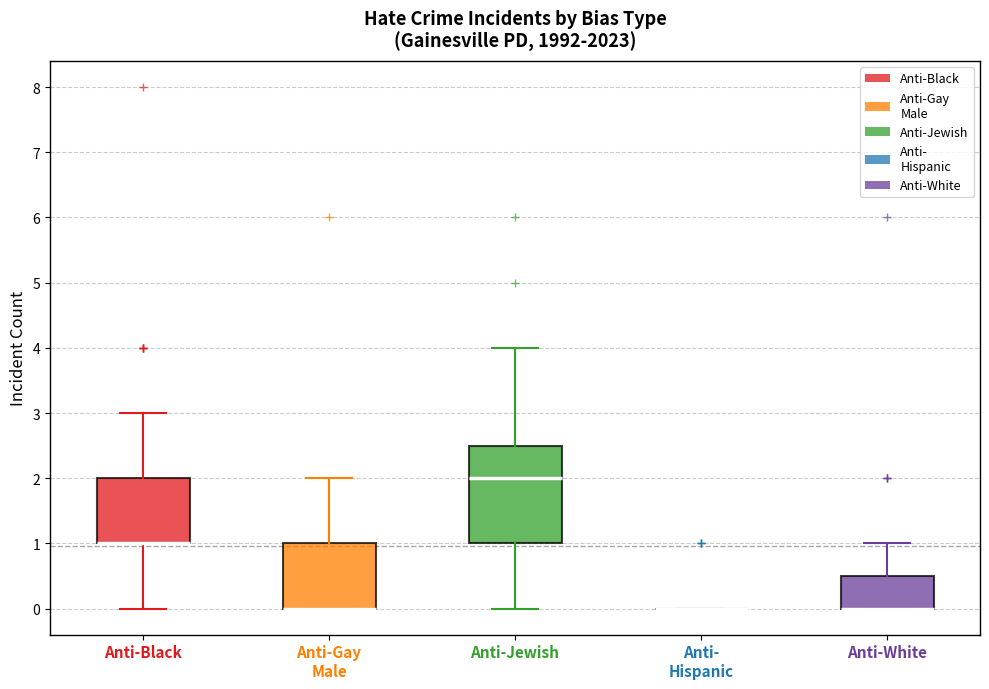

Reading left to right, read every box against the y-axis: the position of its median line, the range the box covers, and the ends of its whiskers. The values are not printed on the chart, so give them approximately, as read against the axis.

Anti-Black: median 1.0 (drawn on the box's lower edge), box 1.0 to 2.0, whiskers 0.0 to 3.0
Anti-Gay Male: median 0.0 (drawn on the box's lower edge), box 0.0 to 1.0, whiskers 0.0 to 2.0
Anti-Jewish: median 2.0, box 1.0 to 2.5, whiskers 0.0 to 4.0
Anti- Hispanic: box collapsed to a line at 0.0, whiskers 0.0 to 0.0
Anti-White: median 0.0 (drawn on the box's lower edge), box 0.0 to 0.5, whiskers 0.0 to 1.0